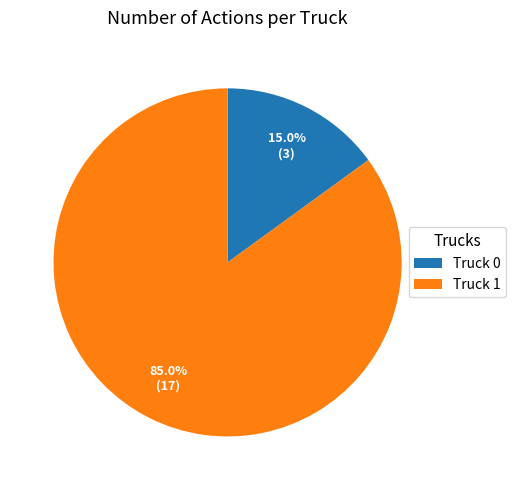

What percentage do Truck 1 and Truck 0 together represent?

100.0%